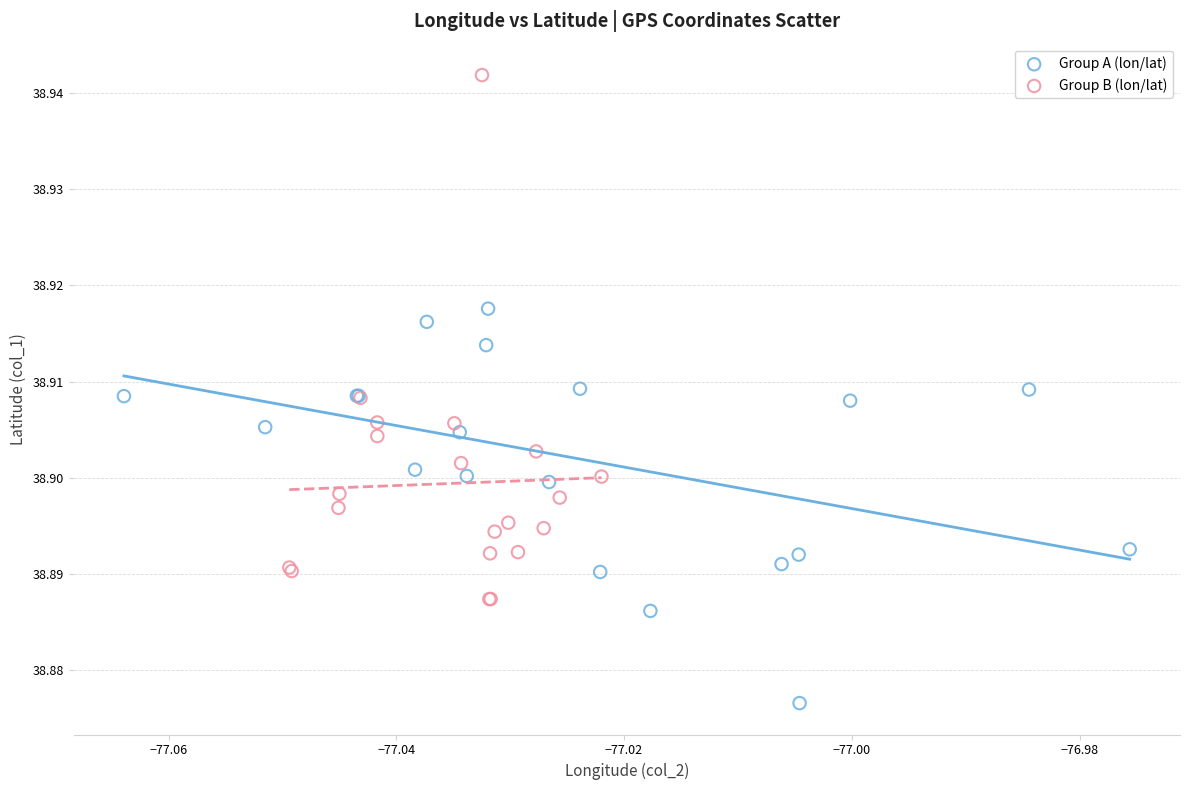

Which series reaches the minimum Y coordinate?

Group A (lon/lat)